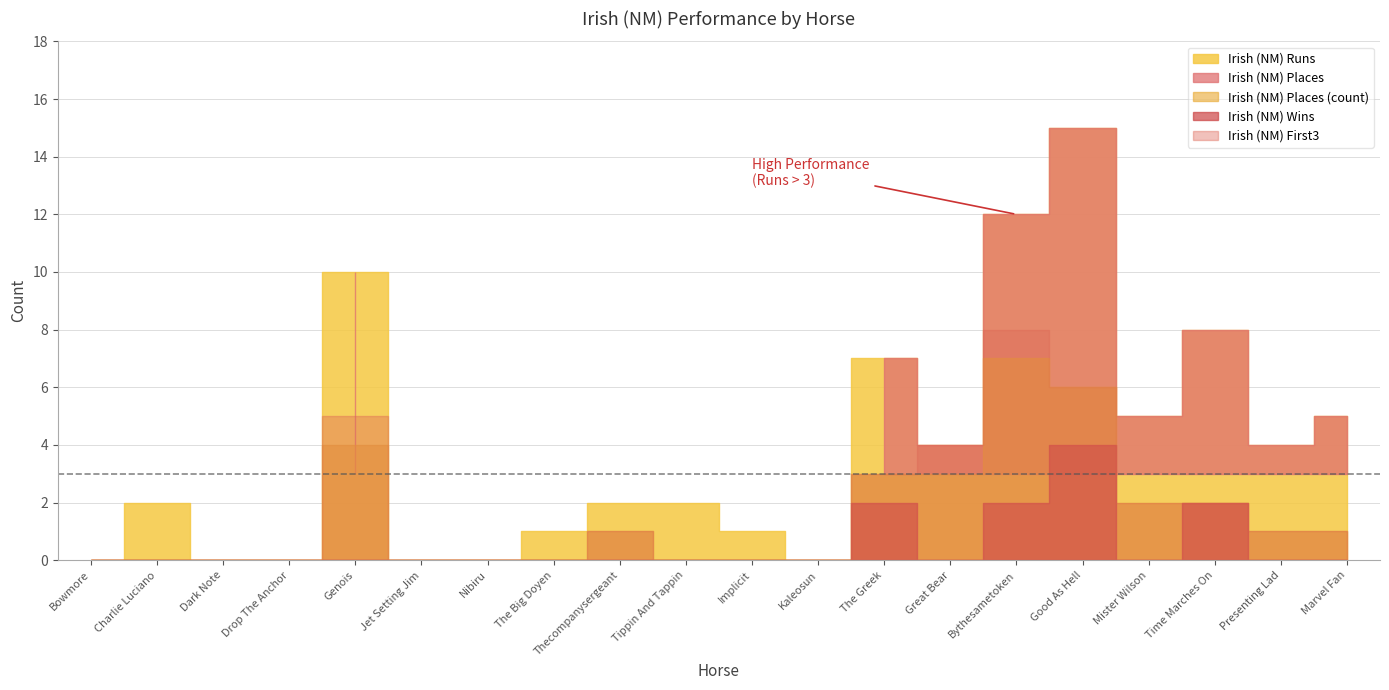

What is the difference between the Irish (NM) First3 values at Genois and Good As Hell?

1